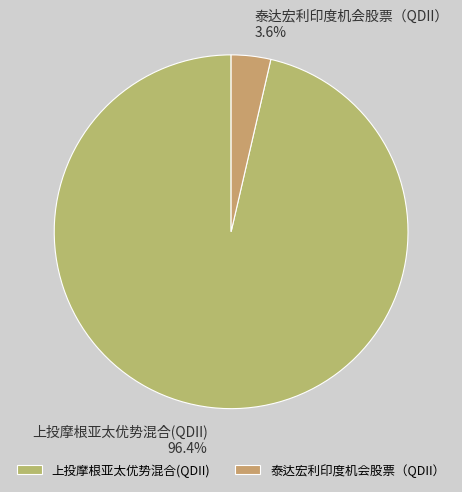

How many slices are in this pie chart?

2